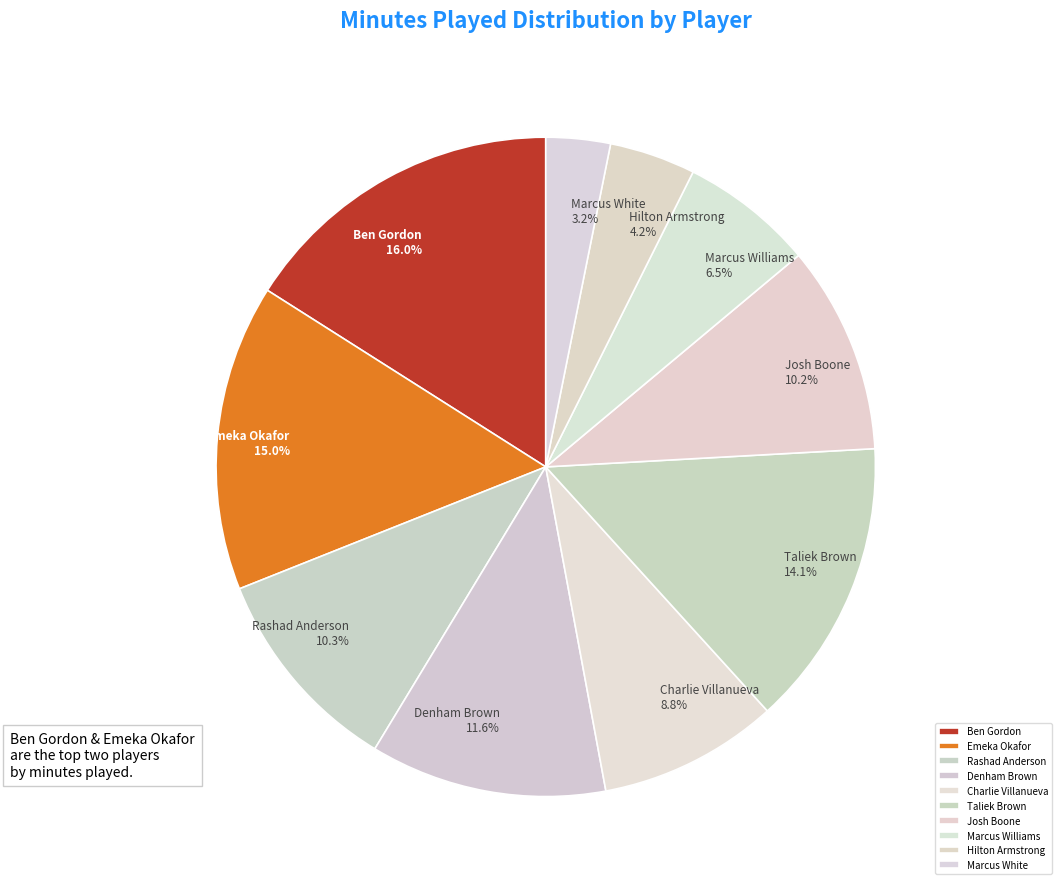

Does Charlie Villanueva represent more than half of the total?

No